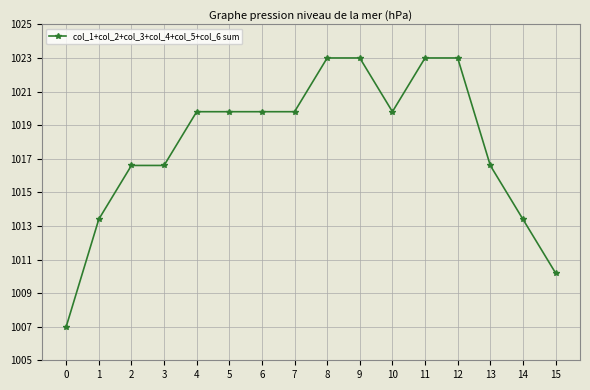

Does the chart display data point markers on the line(s)?

Yes